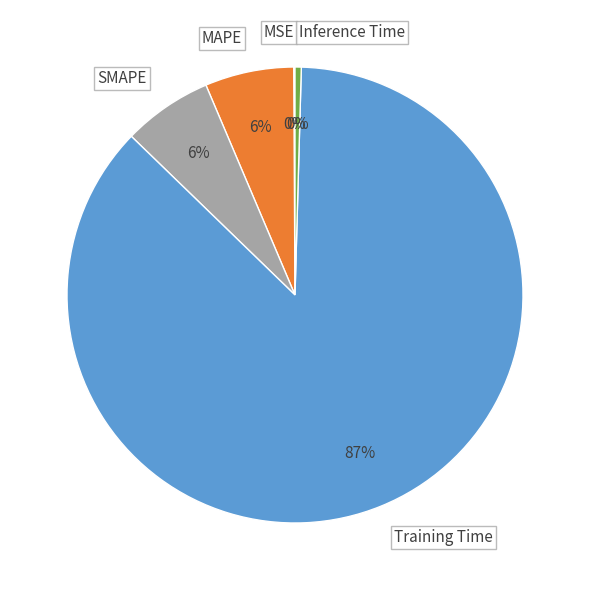

Do MAPE and Training Time together represent more than half of the pie?

Yes